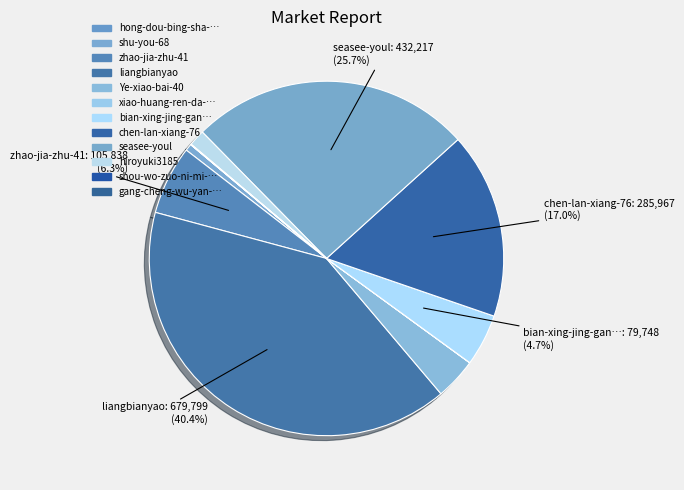

Rank the categories by value from highest to lowest.

liangbianyao, seasee-youl, chen-lan-xiang-76, zhao-jia-zhu-41, bian-xing-jing-gang-64, Ye-xiao-bai-40, hiroyuki3185, shu-you-68, shou-wo-zuo-ni-mi-mui, xiao-huang-ren-da-yan-meng-21, hong-dou-bing-sha-95, gang-cheng-wu-yan-zu-zhu